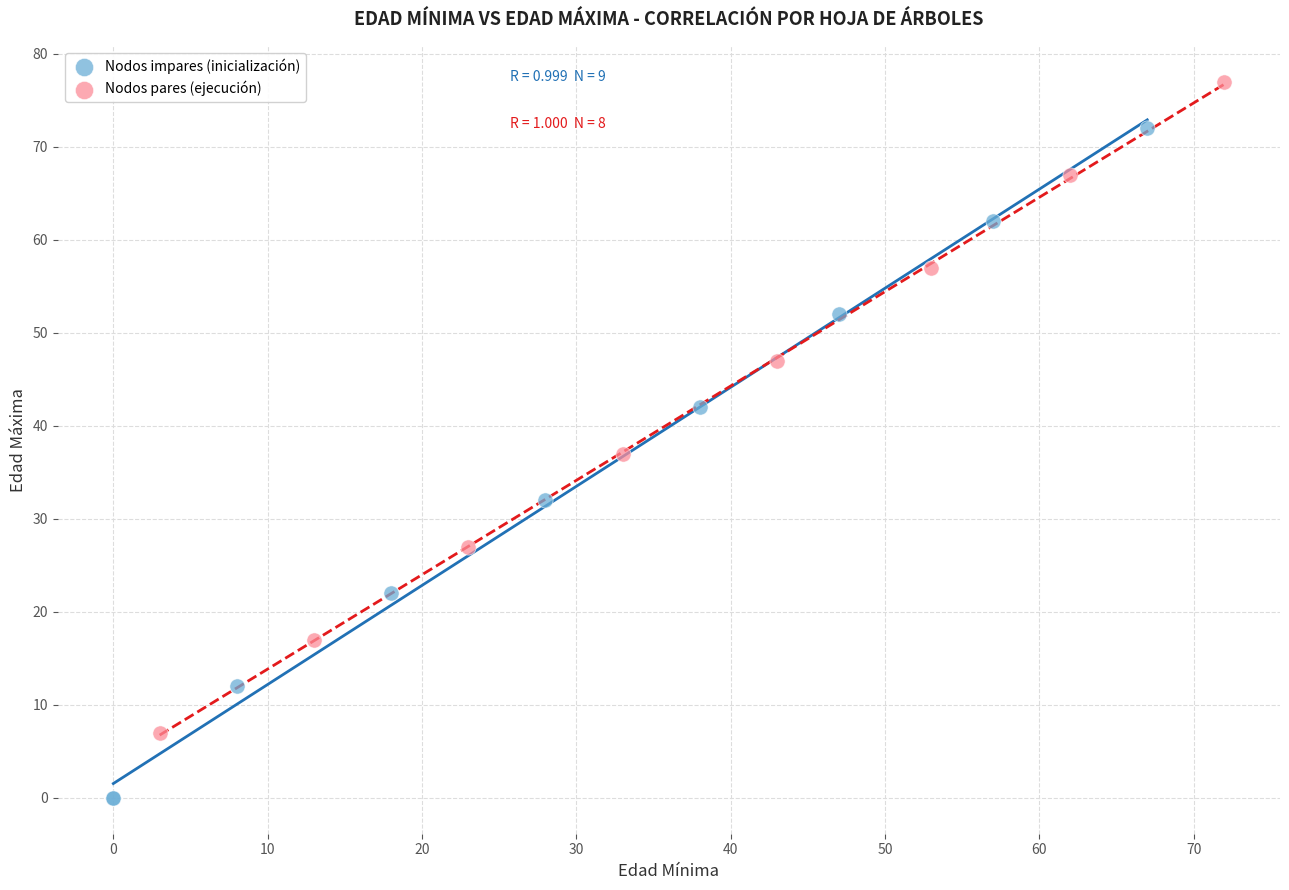

Which series has the widest spread of Y values?

Nodos impares (inicialización)